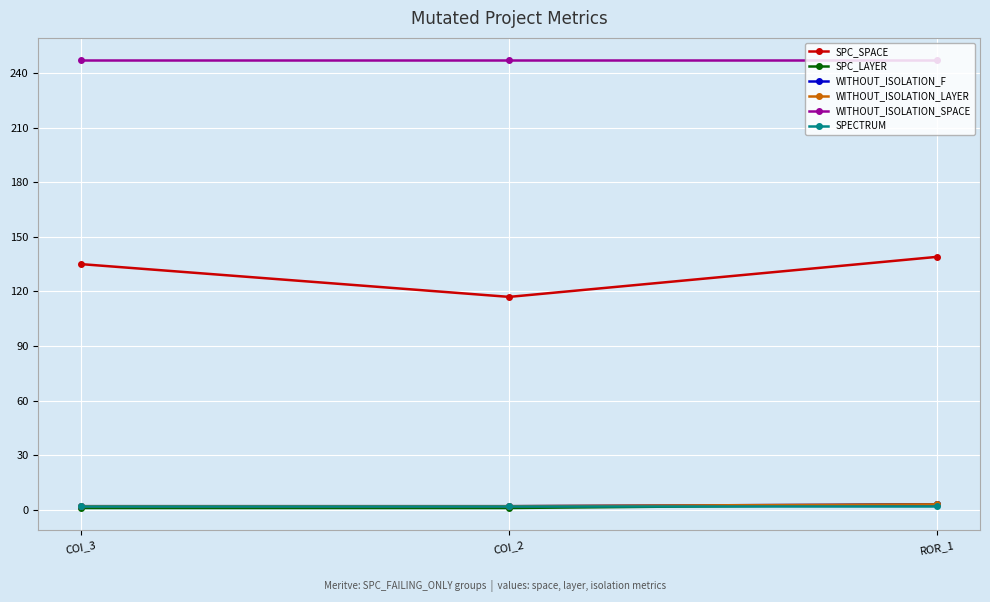

List the labels in order of SPECTRUM value, smallest first.

COI_3, COI_2, ROR_1